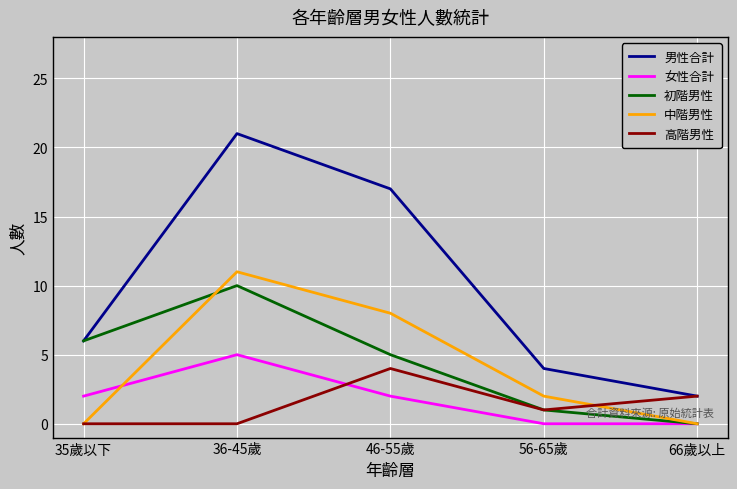

Which series has the largest range (max minus min)?

男性合計